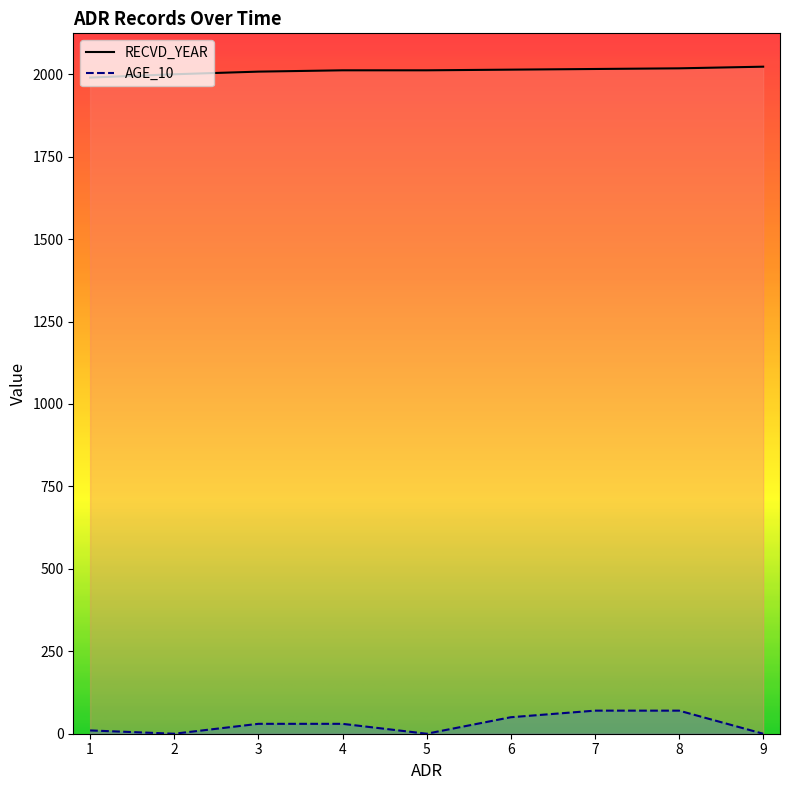

What is the sum of the AGE_10 values at 5 and 7?

70